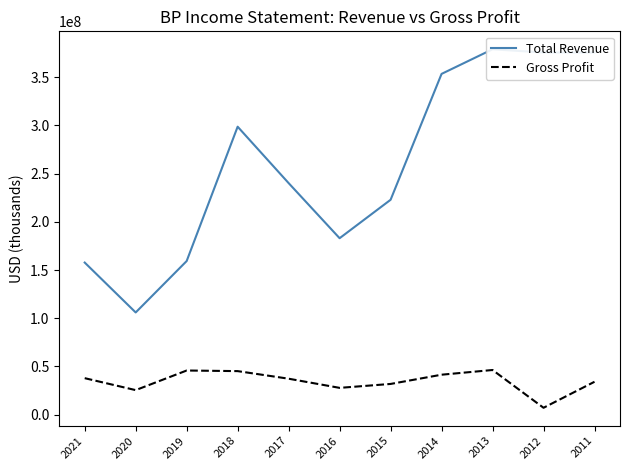

Does the chart have visible grid lines?

No